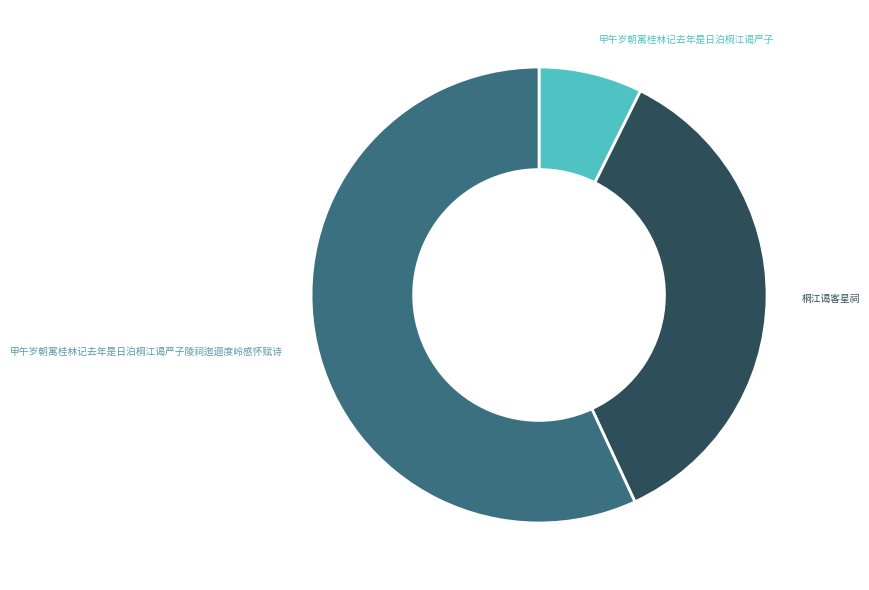

How many segments does this pie chart have?

3